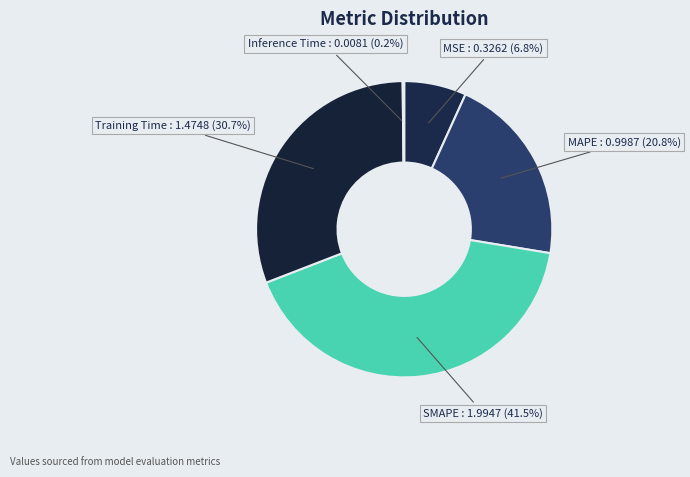

Does SMAPE account for over 50% of the chart?

No